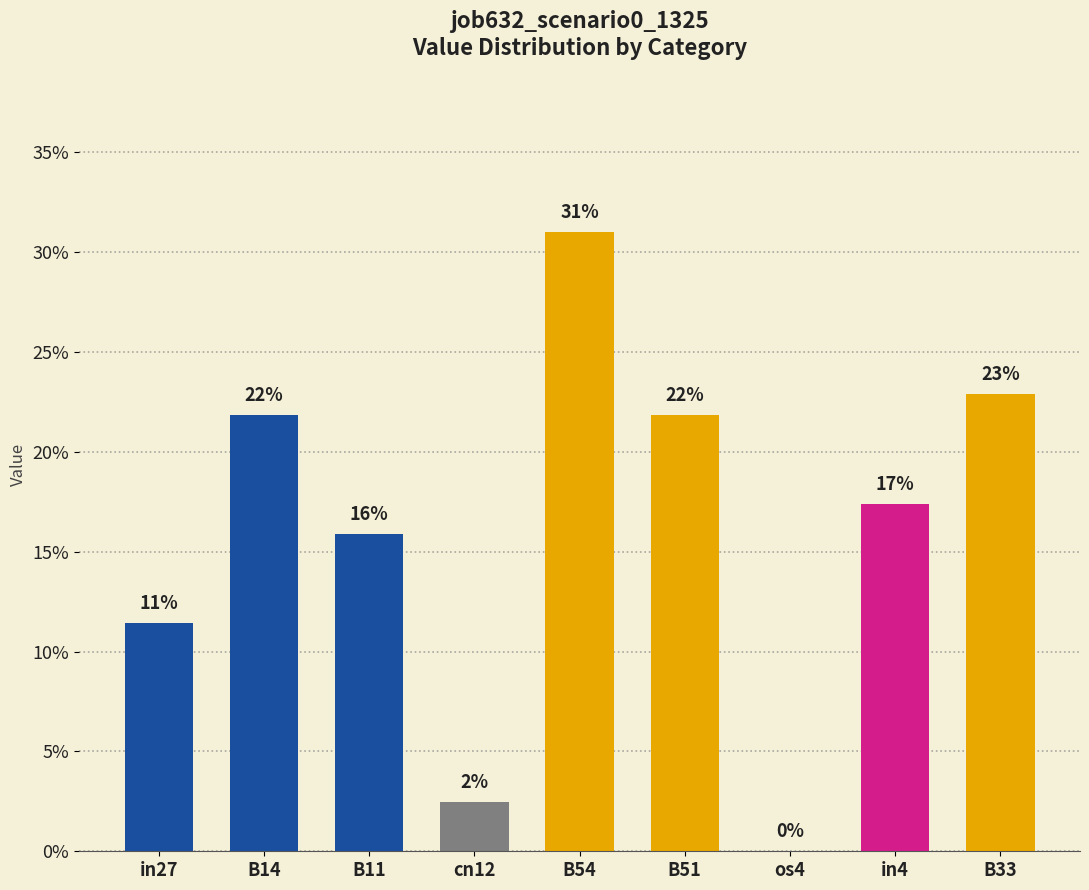

Reading right to left, list all the values displayed in this chart.

0.2	0.2	0.0	0.2	0.3	0.0	0.2	0.2	0.1